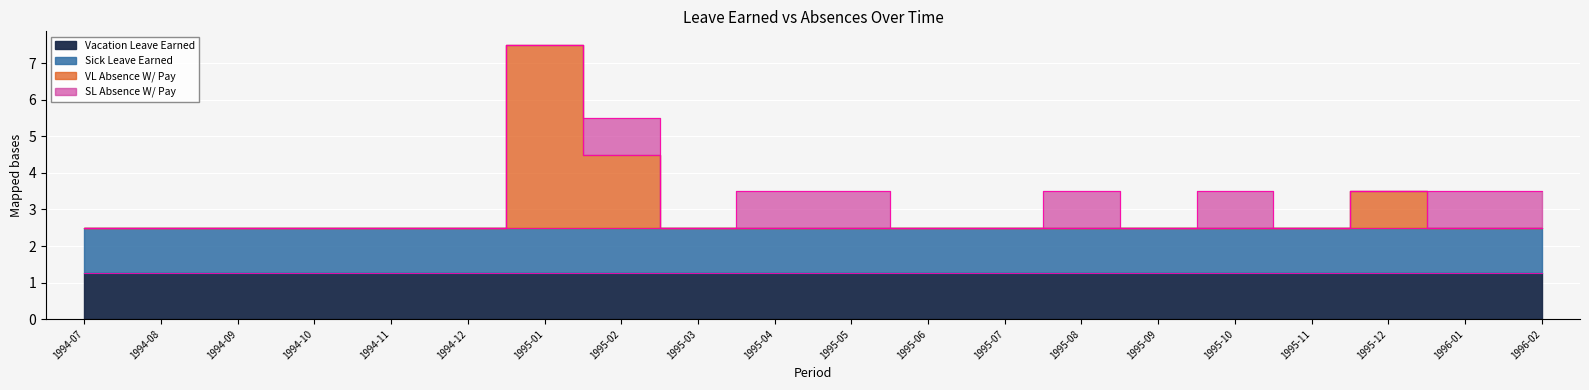

List the labels in order of VL Absence W/ Pay value, largest first.

1995-01, 1995-02, 1995-12, 1994-07, 1994-08, 1994-09, 1994-10, 1994-11, 1994-12, 1995-03, 1995-04, 1995-05, 1995-06, 1995-07, 1995-08, 1995-09, 1995-10, 1995-11, 1996-01, 1996-02